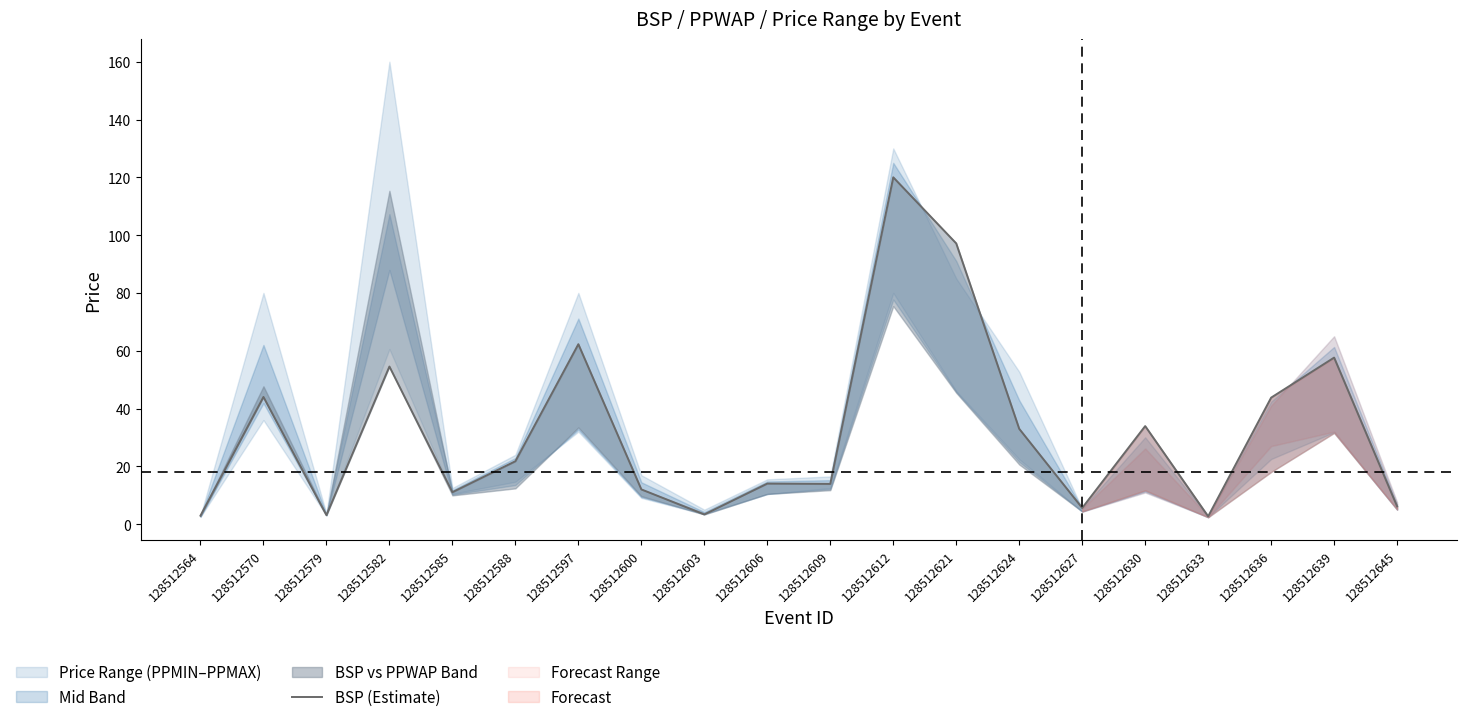

At which label is the value closest to 61?

128512597